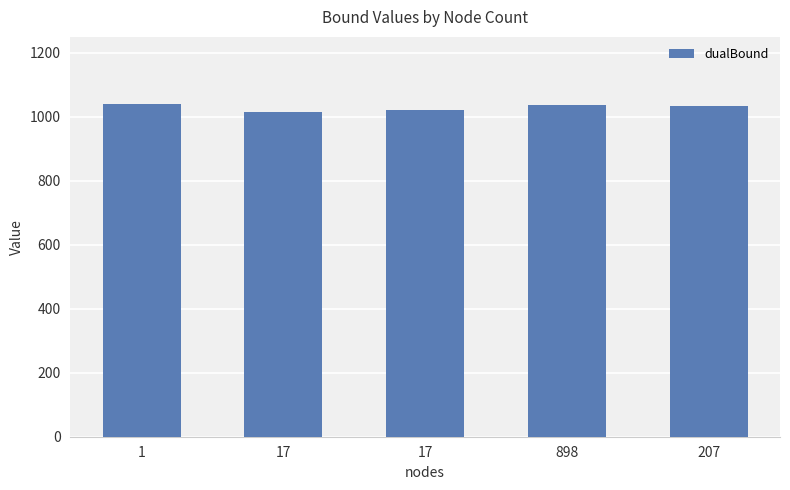

Reading right to left, list all the values displayed in this chart.

1032.3	1037.3	1022.3	1014.3	1041.3